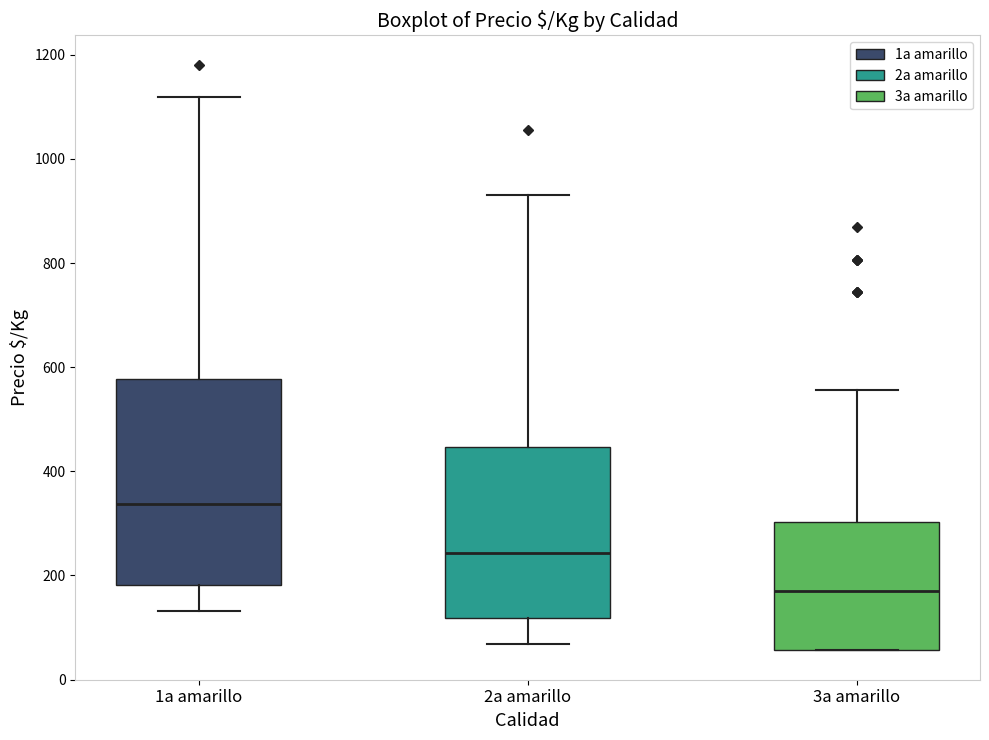

Comparing the boxes themselves (not the whiskers), which one is the tallest?

1a amarillo